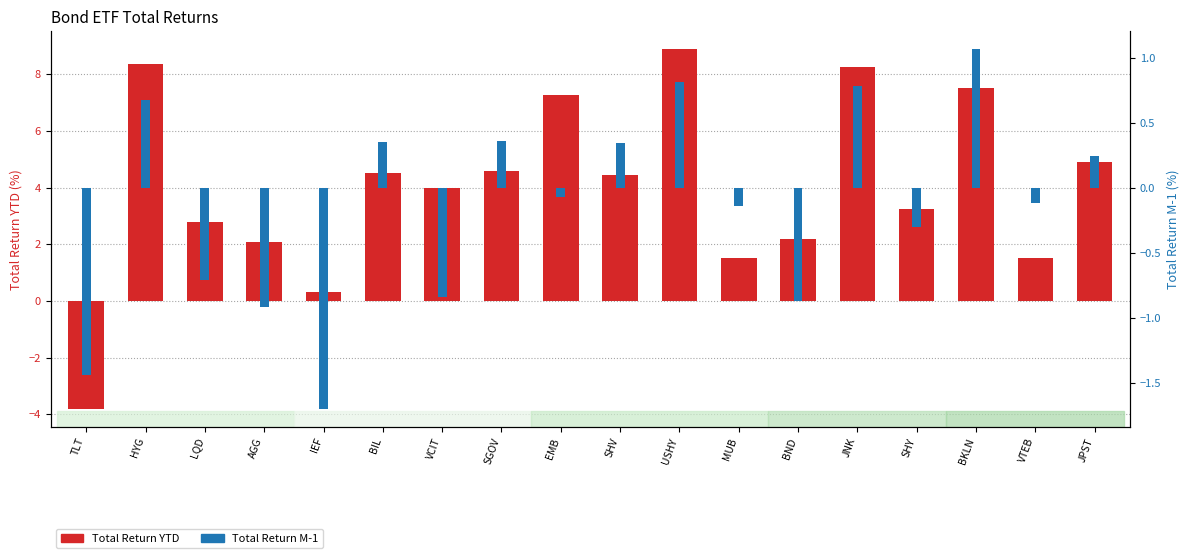

Which category has the lowest value in the Total Return YTD series?

TLT